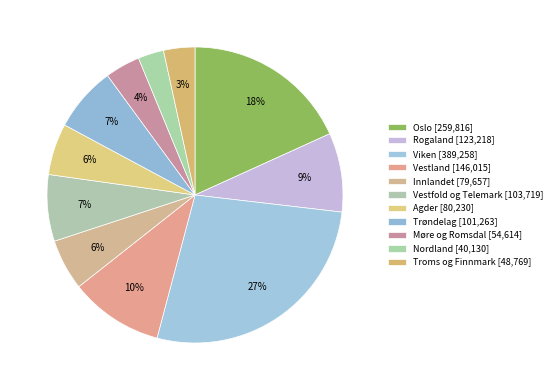

To the nearest percent, what portion does Troms og Finnmark represent?

3%